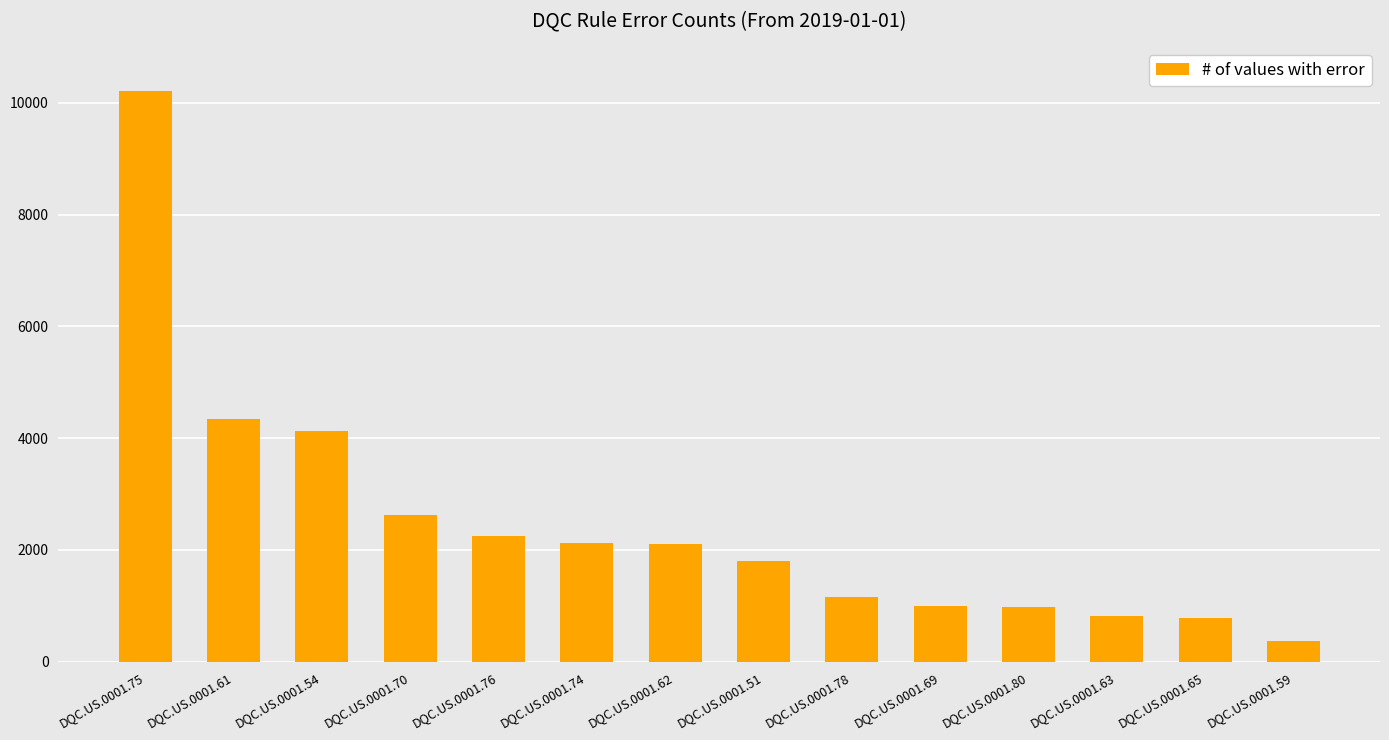

What is the value of the 9th bar from the left?

1166